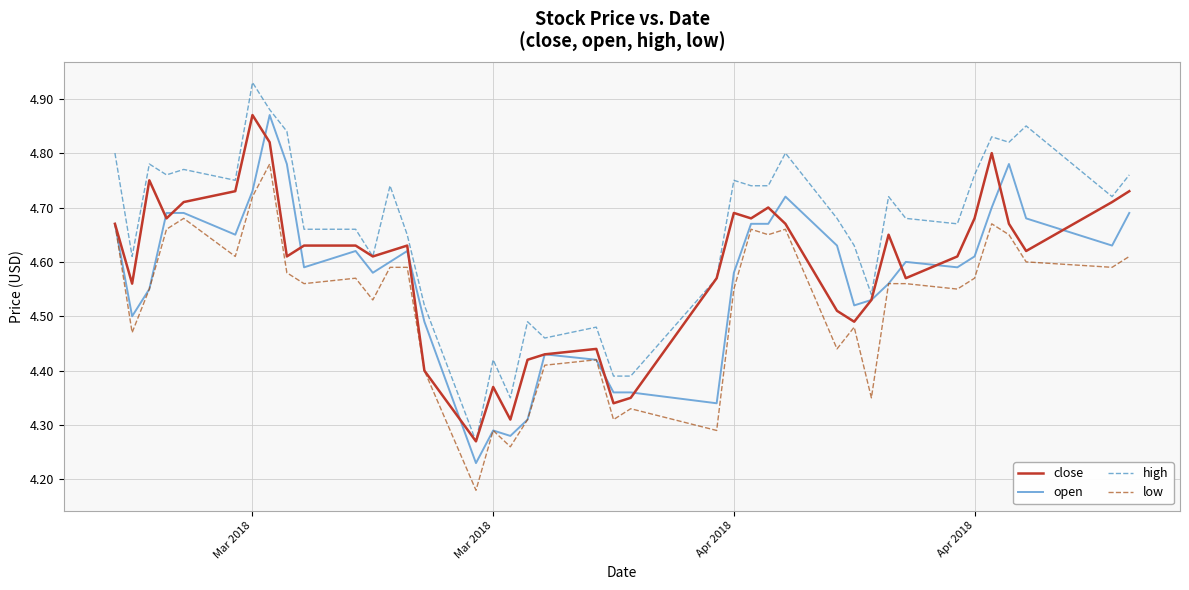

Rank the series by their average value, from lowest to highest.

low, open, close, high